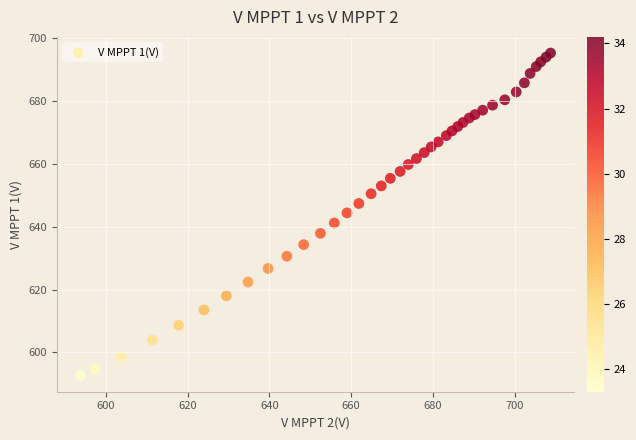

What is the range of Y values (max minus min)?

102.7